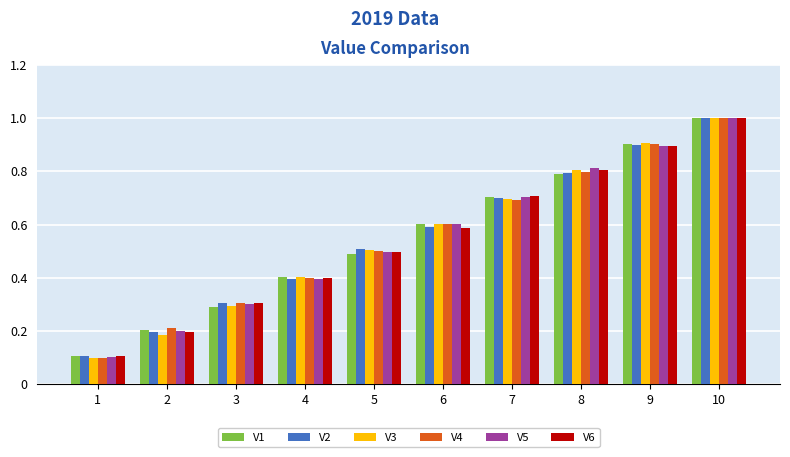

True or false: V1 has a value of 0.3 at 7.

False